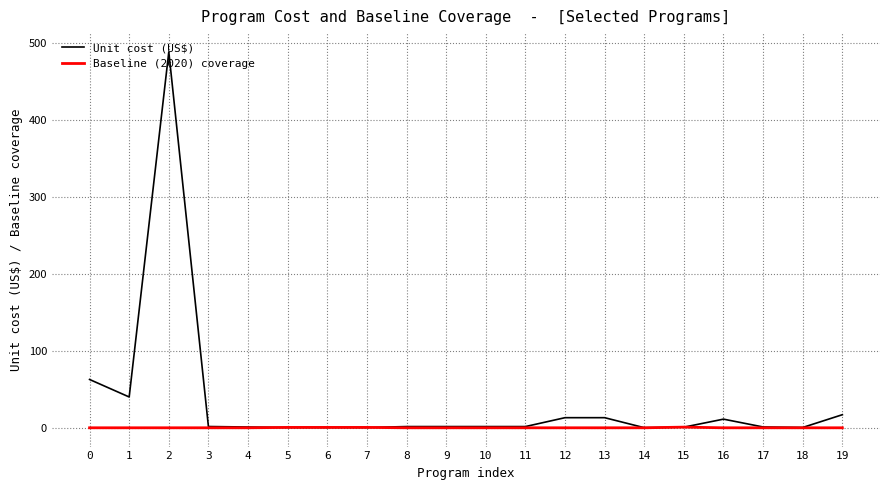

List the series in order of their overall mean, highest first.

Unit cost (US$), Baseline (2020) coverage